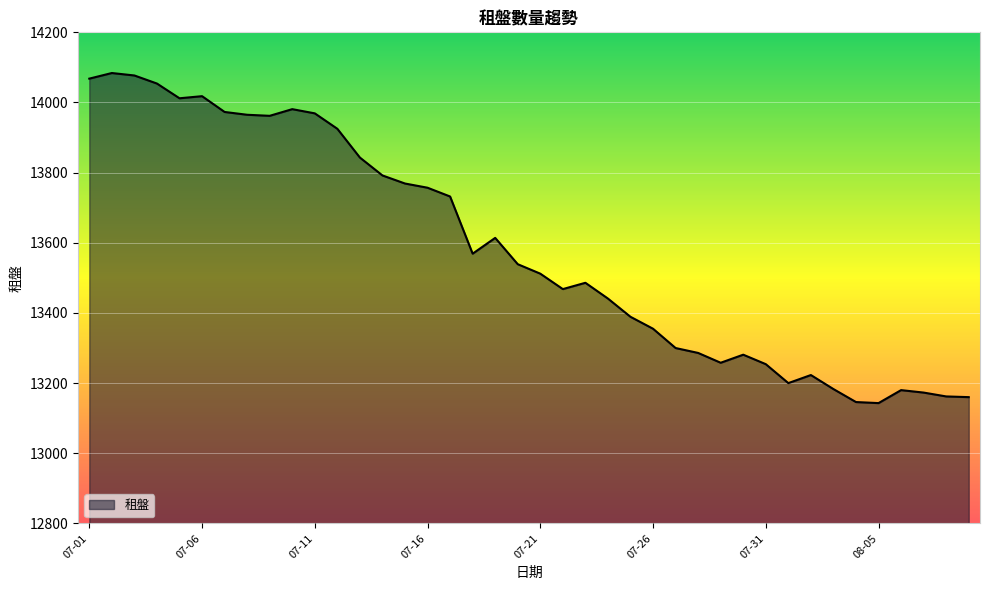

How many lines are shown in the chart?

1